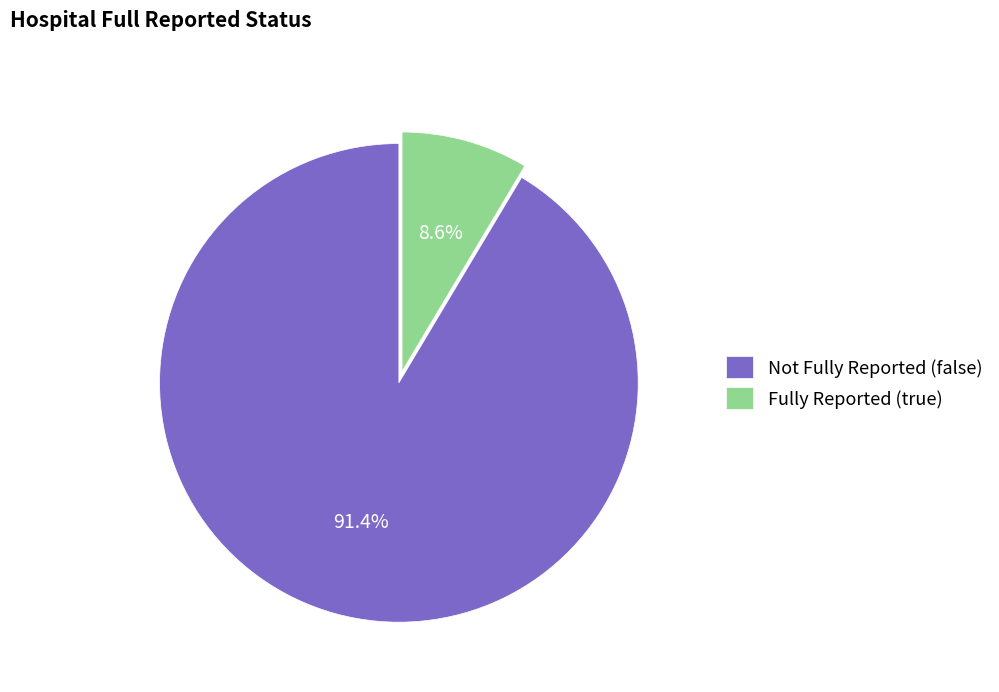

Which has a higher value, Not Fully Reported (false) or Fully Reported (true)?

Not Fully Reported (false)